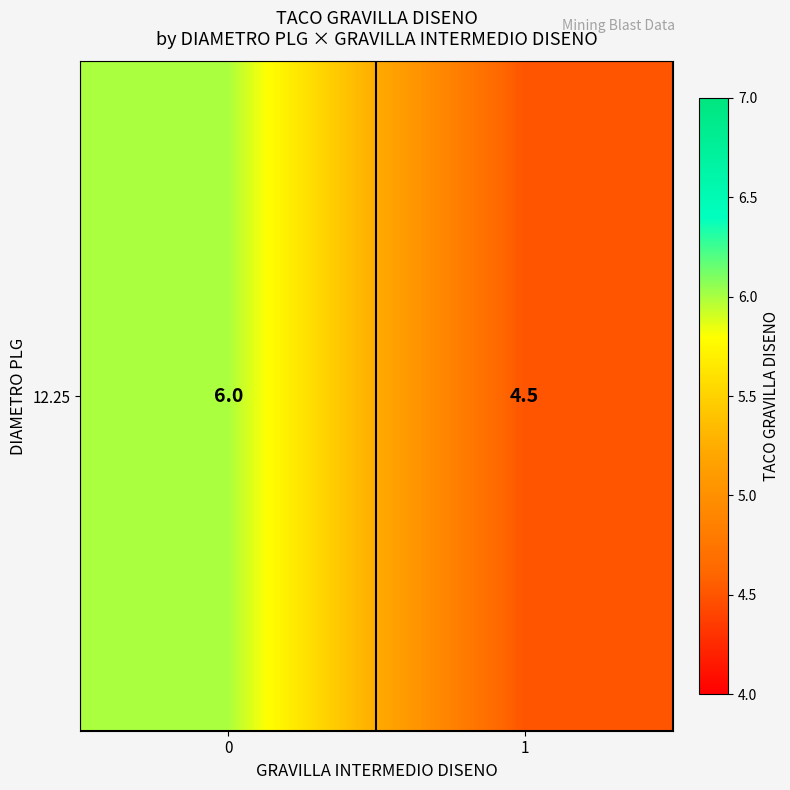

What is the sum of all values?

10.5